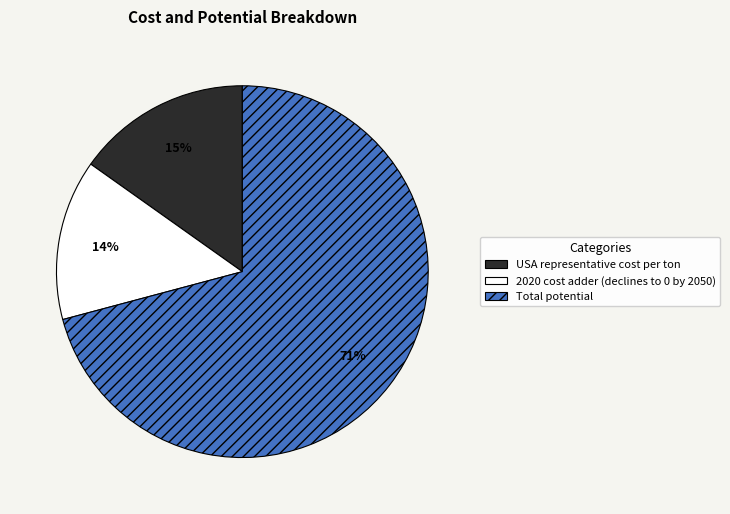

To the nearest percent, what is the average slice percentage?

33%